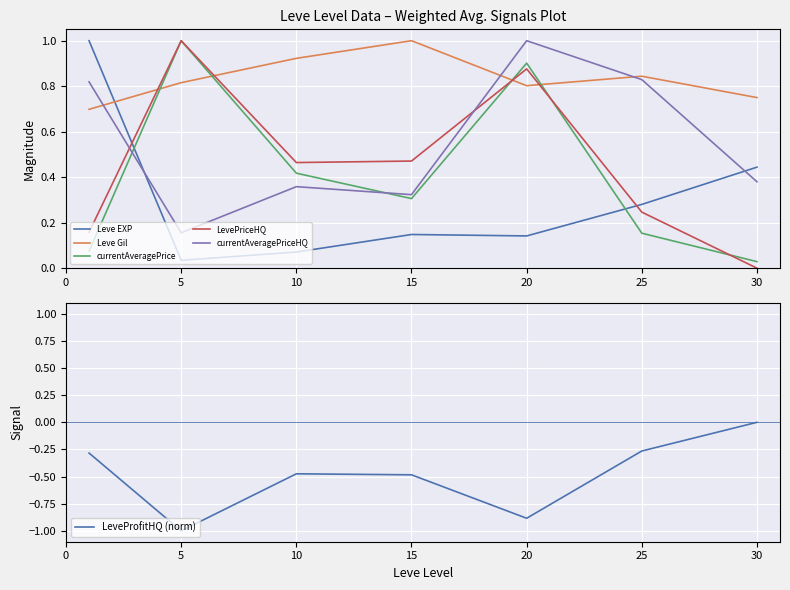

How many lines are shown in the chart?

6